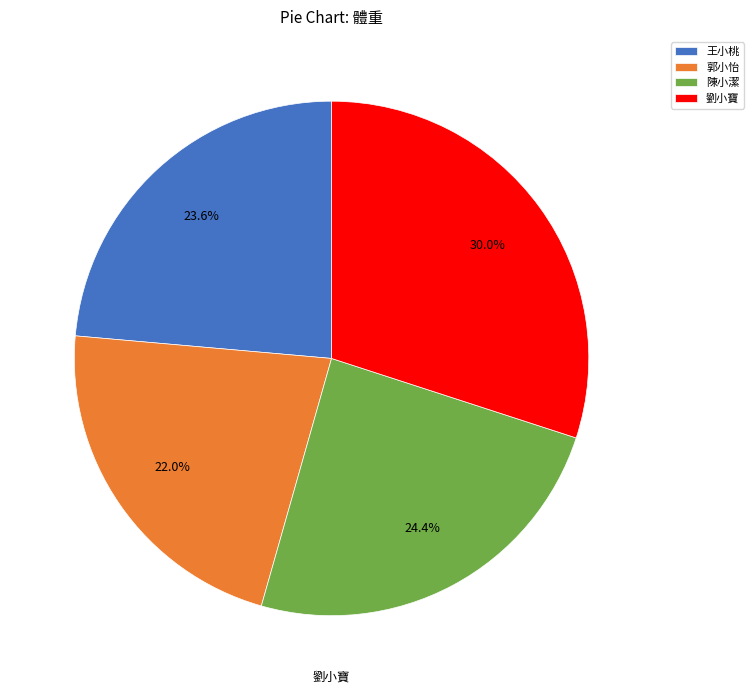

Rank the categories by value from highest to lowest.

劉小寶, 陳小潔, 王小桃, 郭小怡